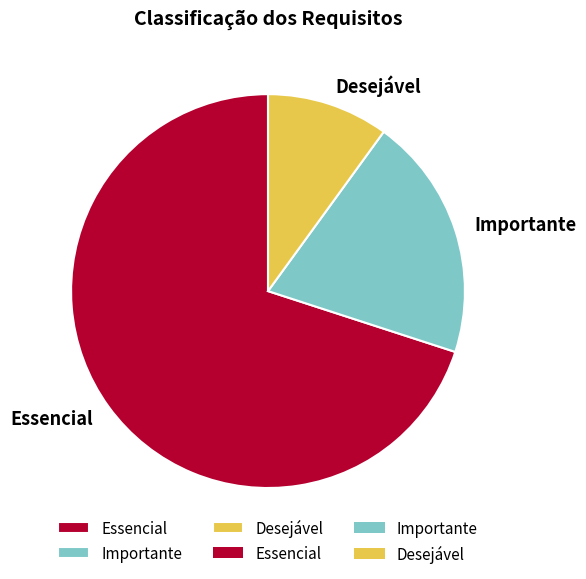

Rank the categories by value from highest to lowest.

Essencial, Importante, Desejável